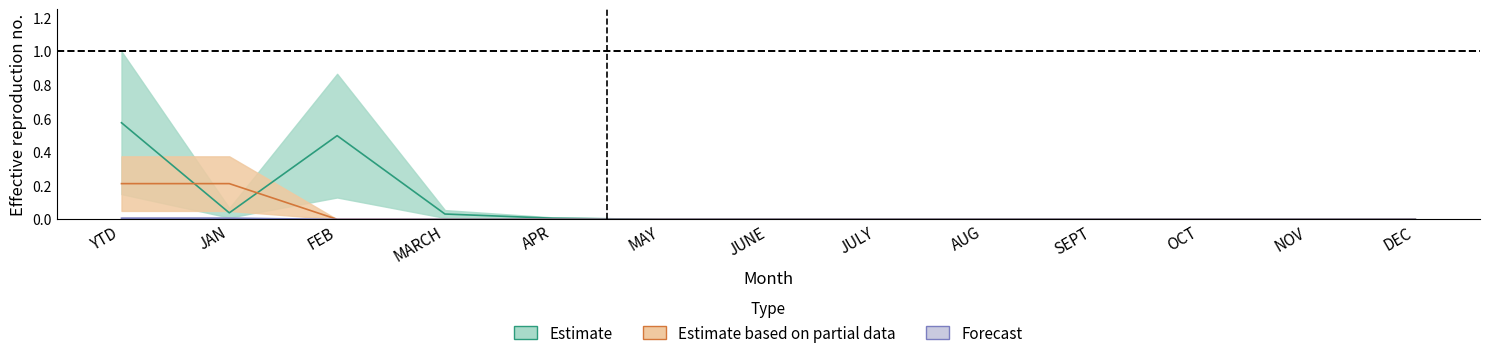

Does the chart display data point markers on the line(s)?

No